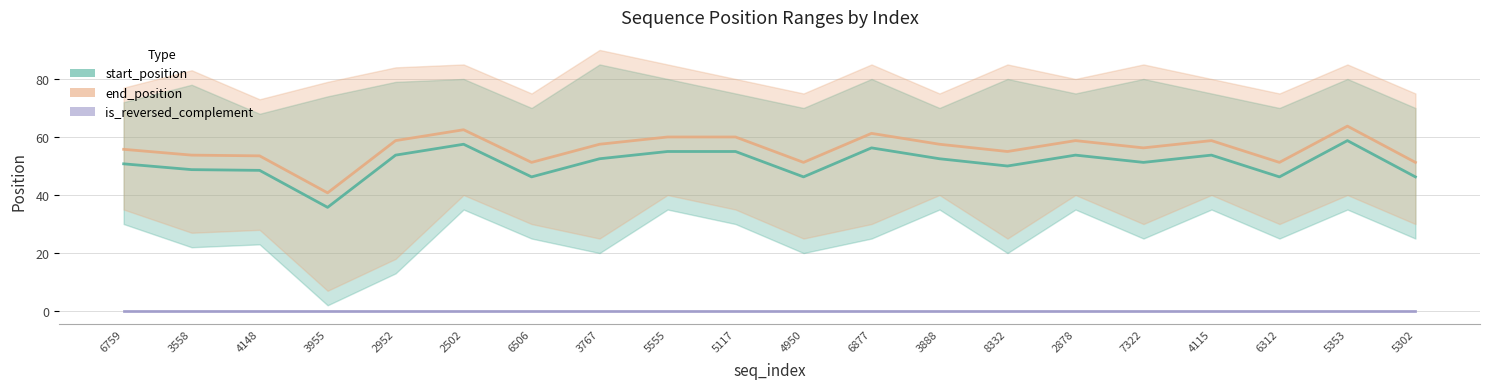

True or false: start_position has a value of 16.3 at 5555.

False